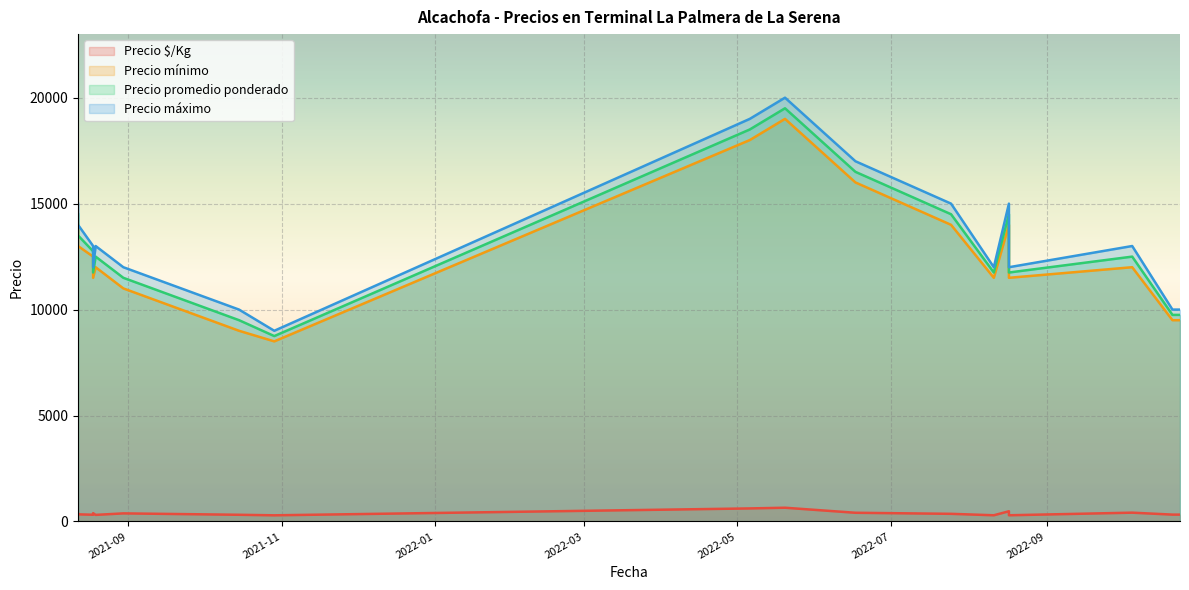

What are all the series names shown in the legend?

Precio $/Kg, Precio mínimo, Precio promedio ponderado, Precio máximo